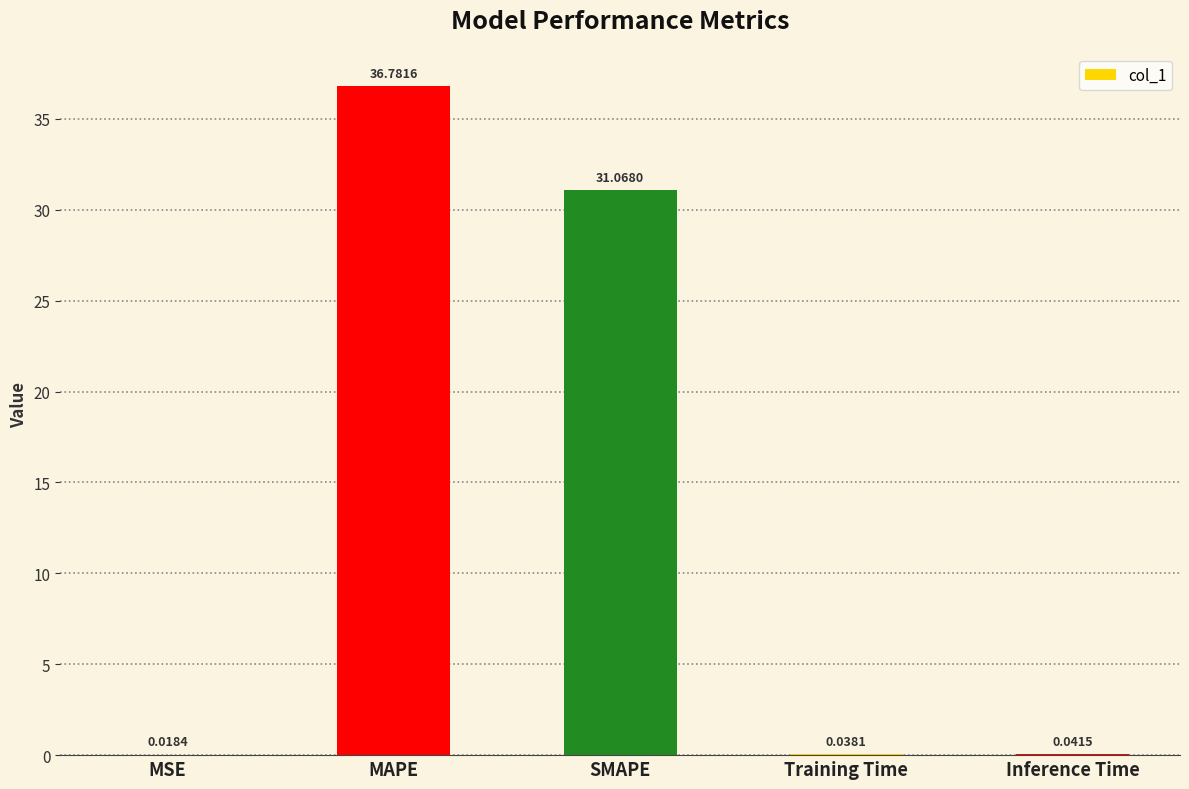

What is the difference between the values at MAPE and Inference Time?

36.7